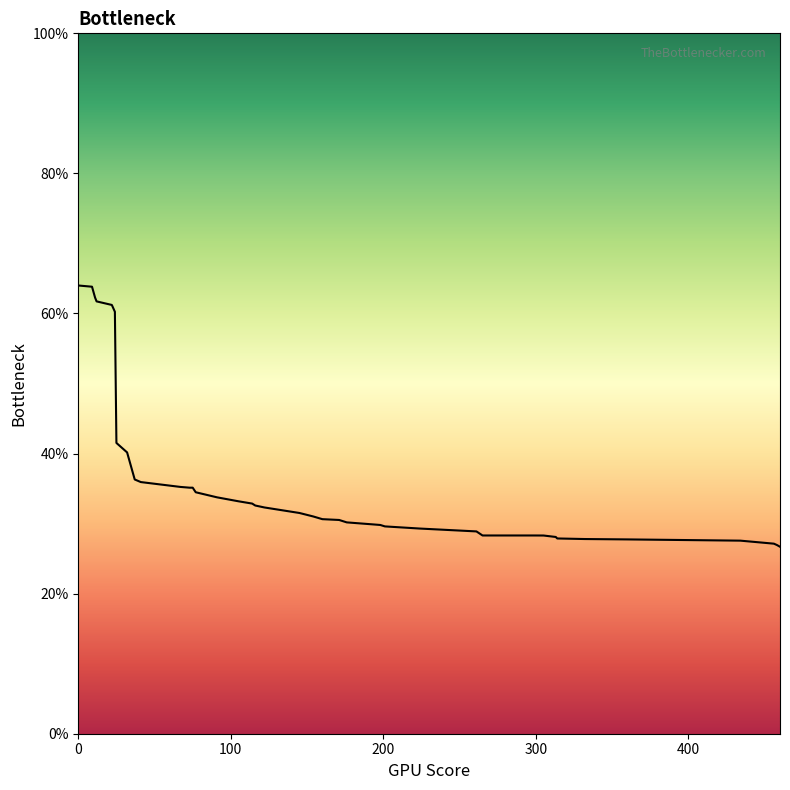

What is the minimum value shown in the chart?

26.7